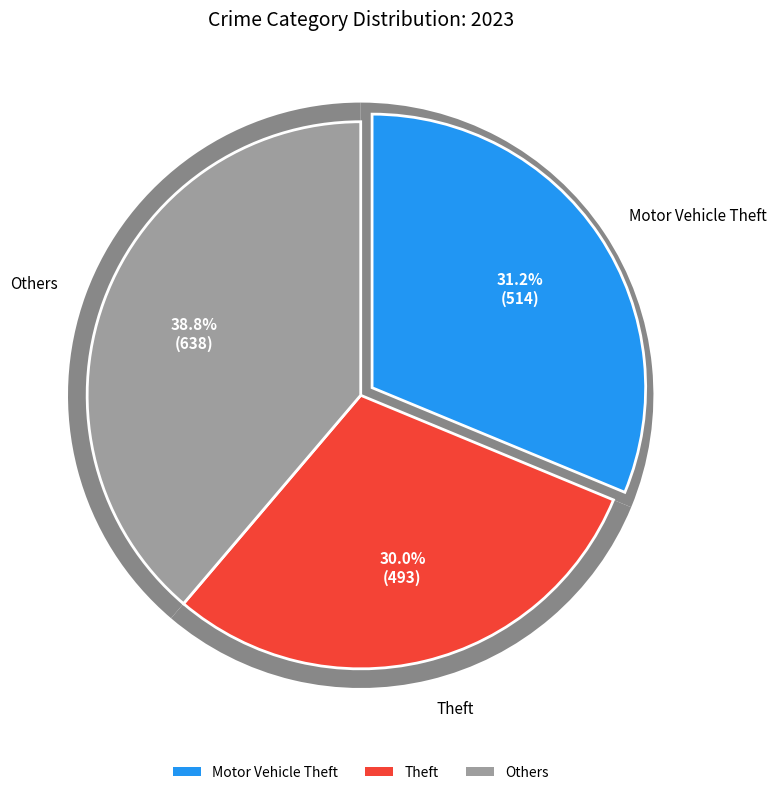

The Arson slice represents 1% of the pie. True or false?

False